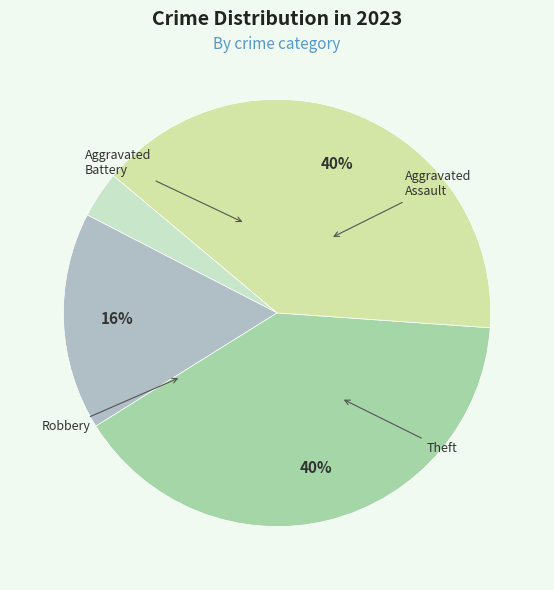

How many slices are in this pie chart?

4